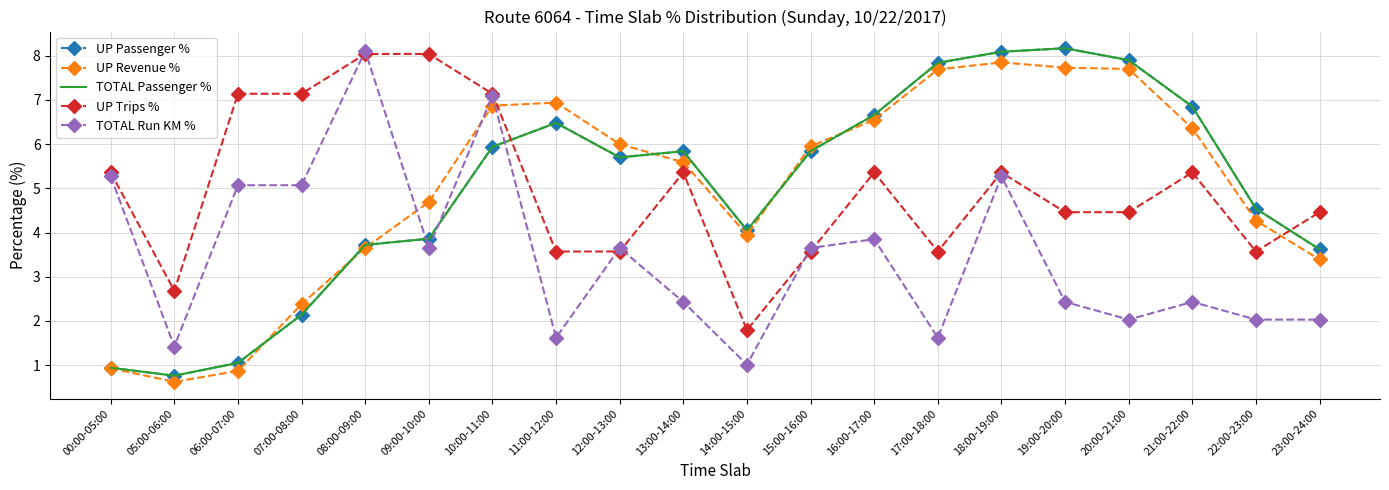

True or false: UP Trips % and TOTAL Run KM % intersect in this chart.

True